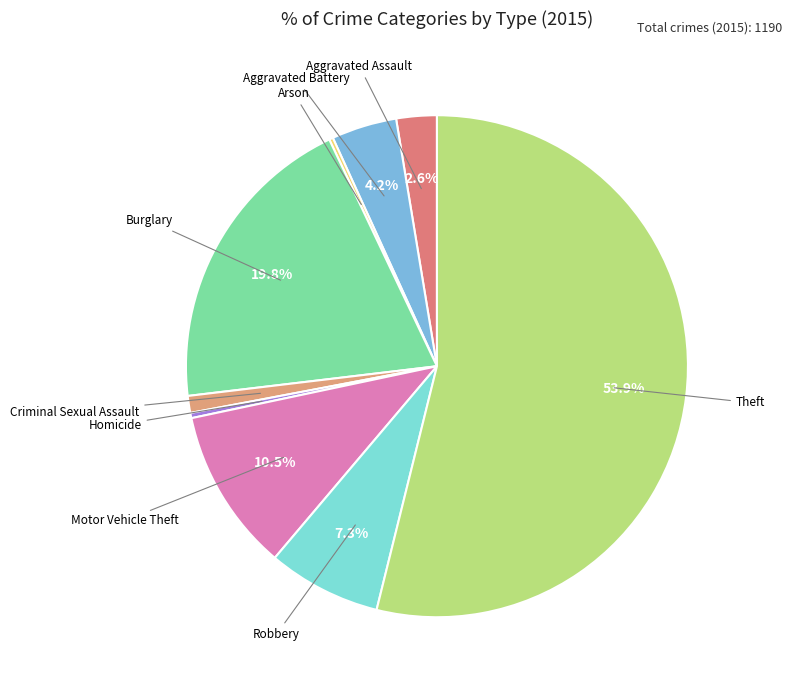

Which category accounts for the majority?

Theft